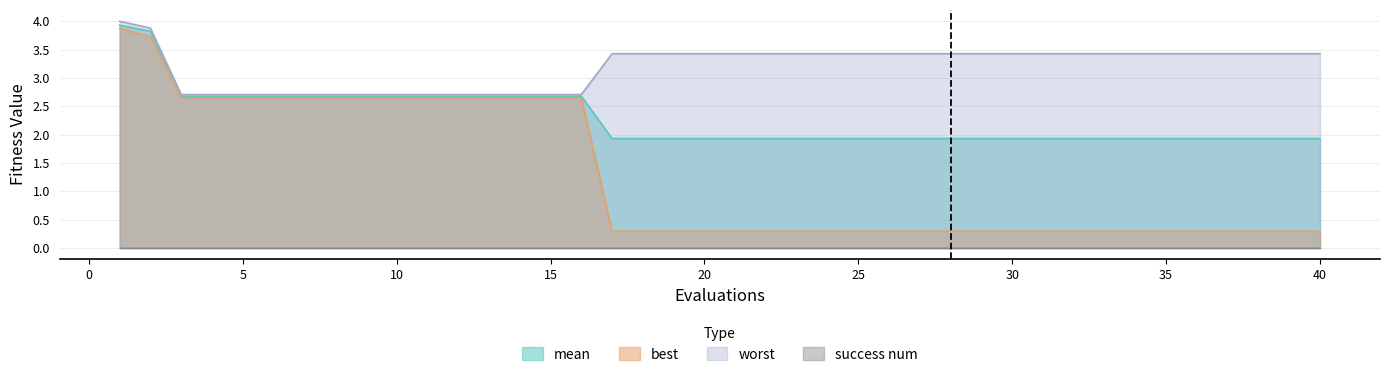

At how many categories does at least one series exceed 1?

40